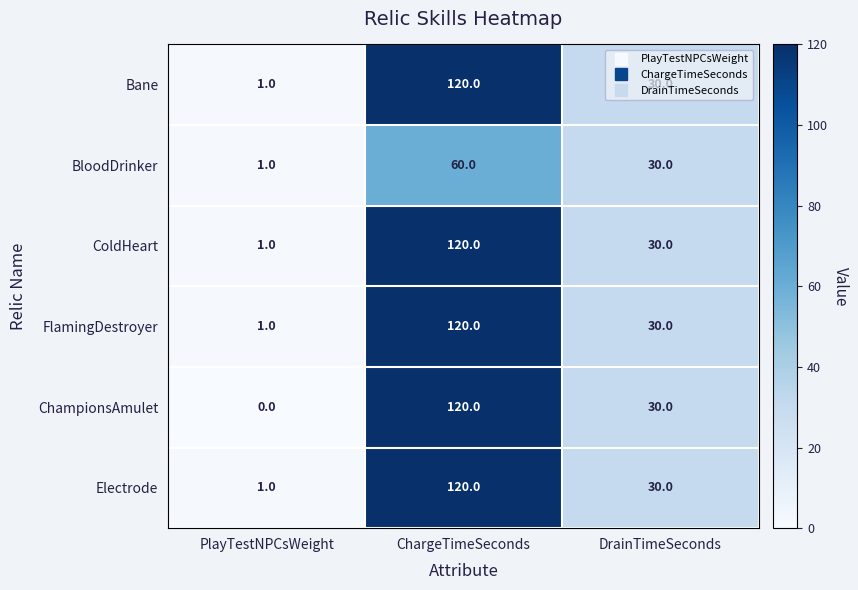

What is the sum of all Bane values?

151